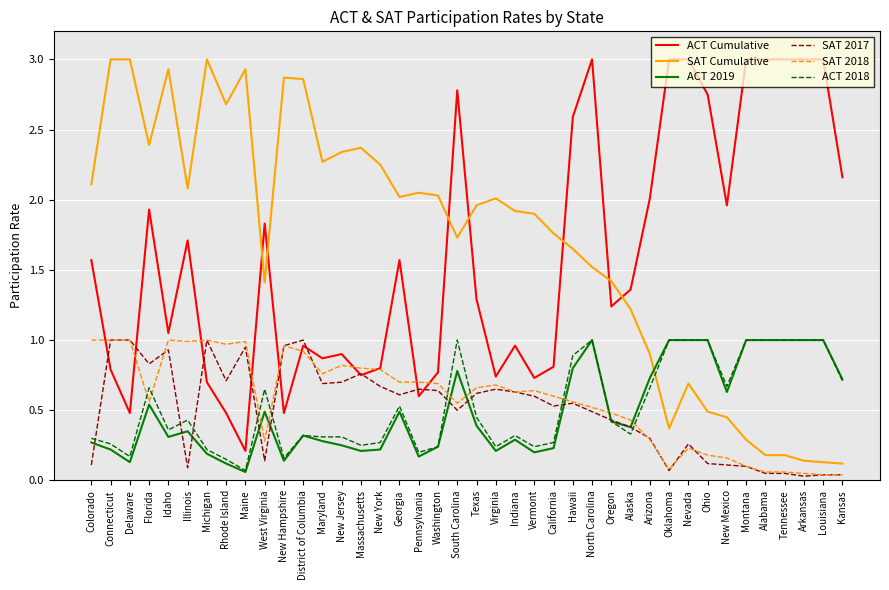

Is the value of SAT 2018 at Arkansas greater than the value of ACT 2019 at Texas?

No